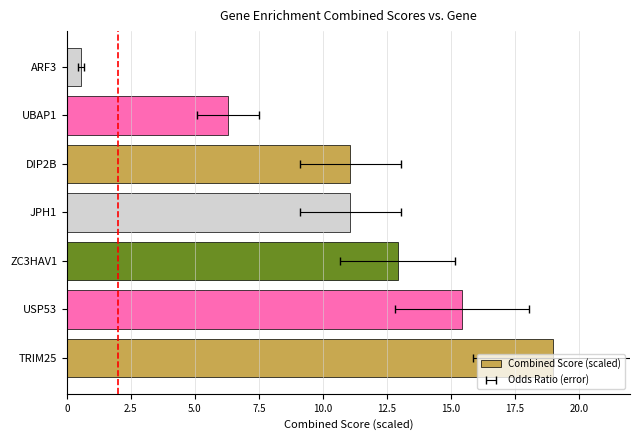

What is the value of the 3rd bar from the left?

12.9